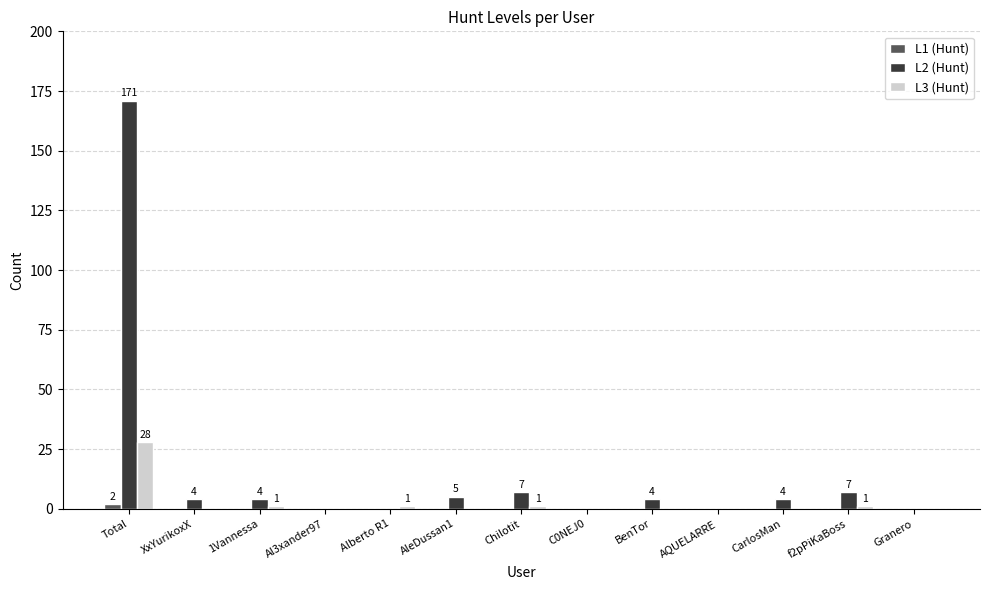

What are all the series names shown in the legend?

L1 (Hunt), L2 (Hunt), L3 (Hunt)